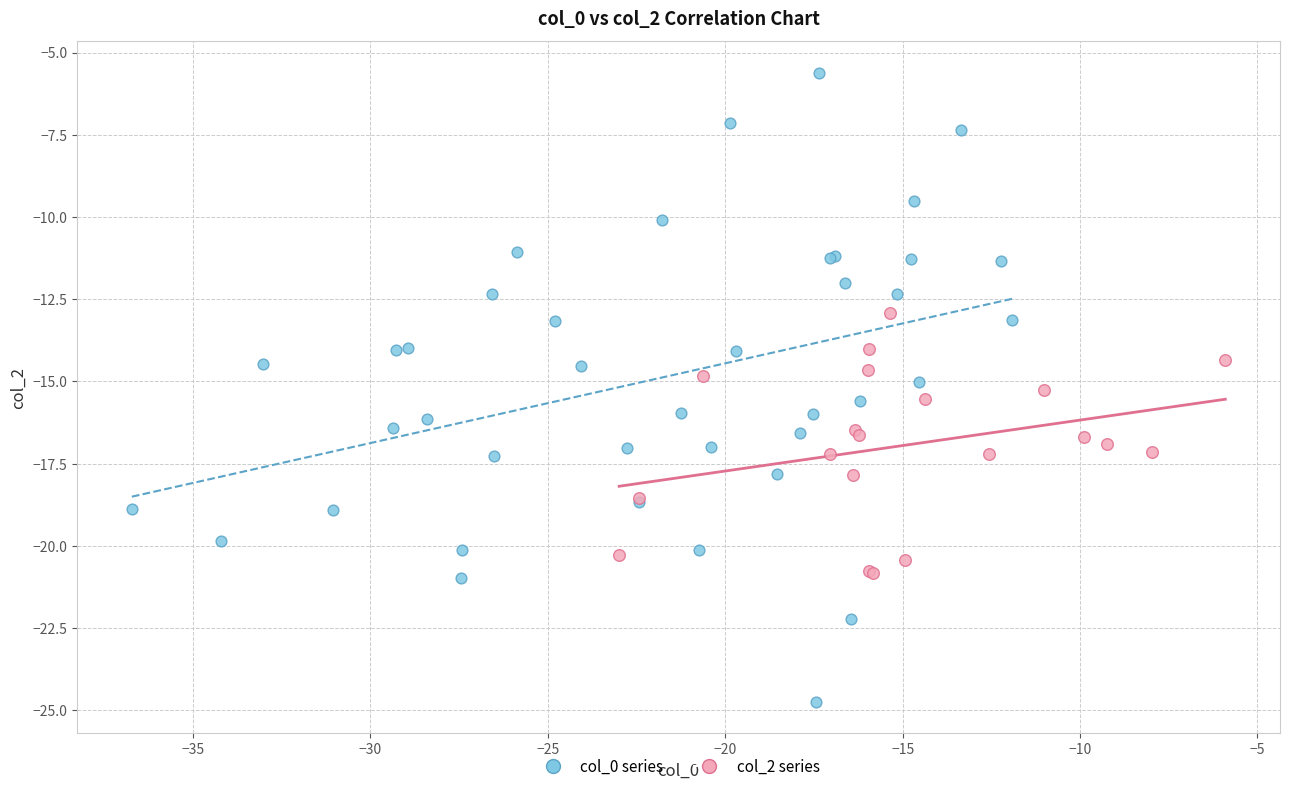

Which series contains the highest Y value?

col_0 series